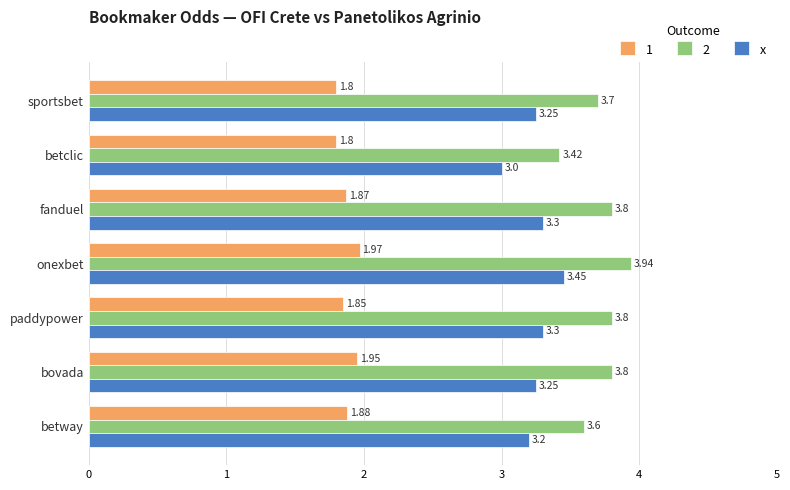

Which category has the highest value across all series?

onexbet